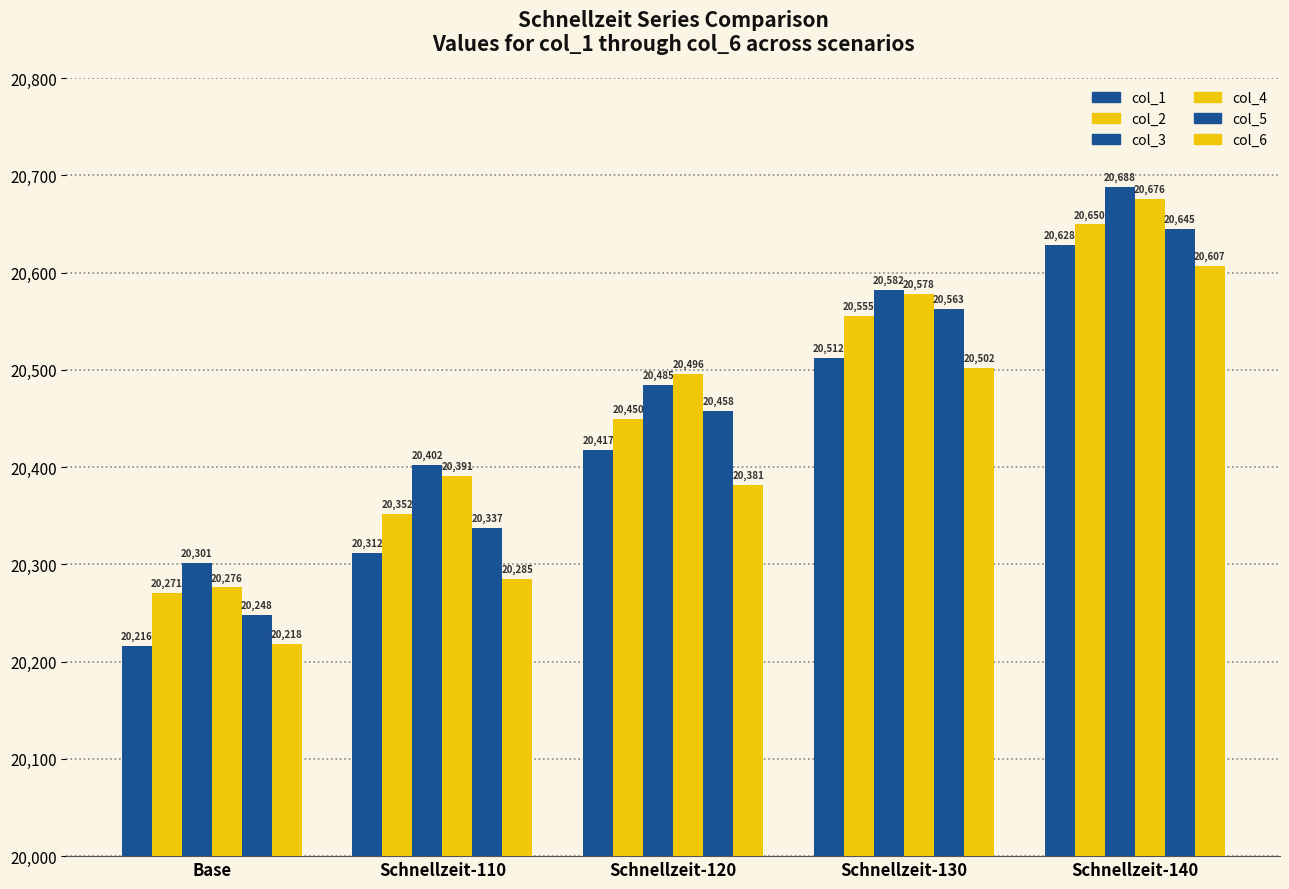

The col_3 series shows 14070.2 at Schnellzeit-130. True or false?

False